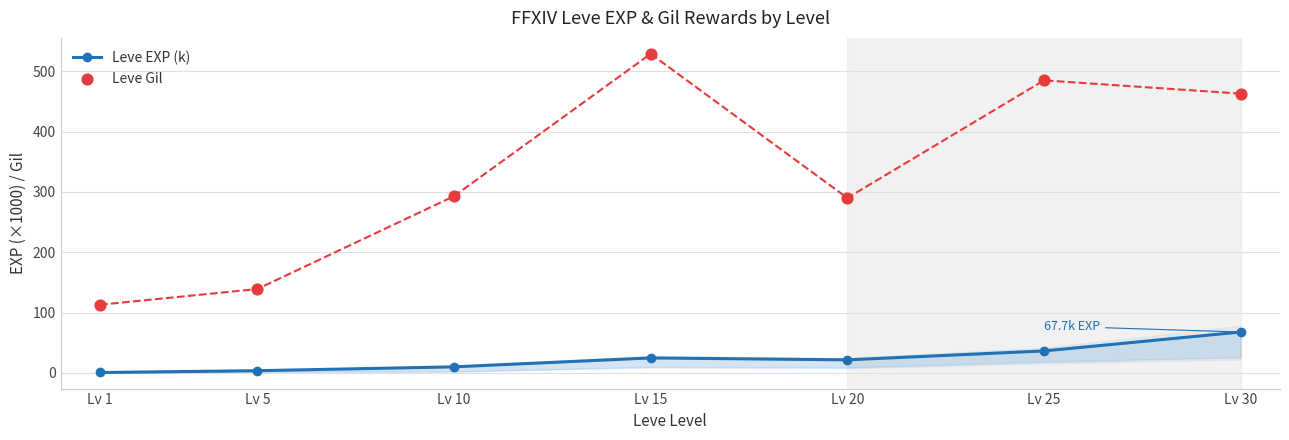

What is the total value across all series at Lv 30?

530.7